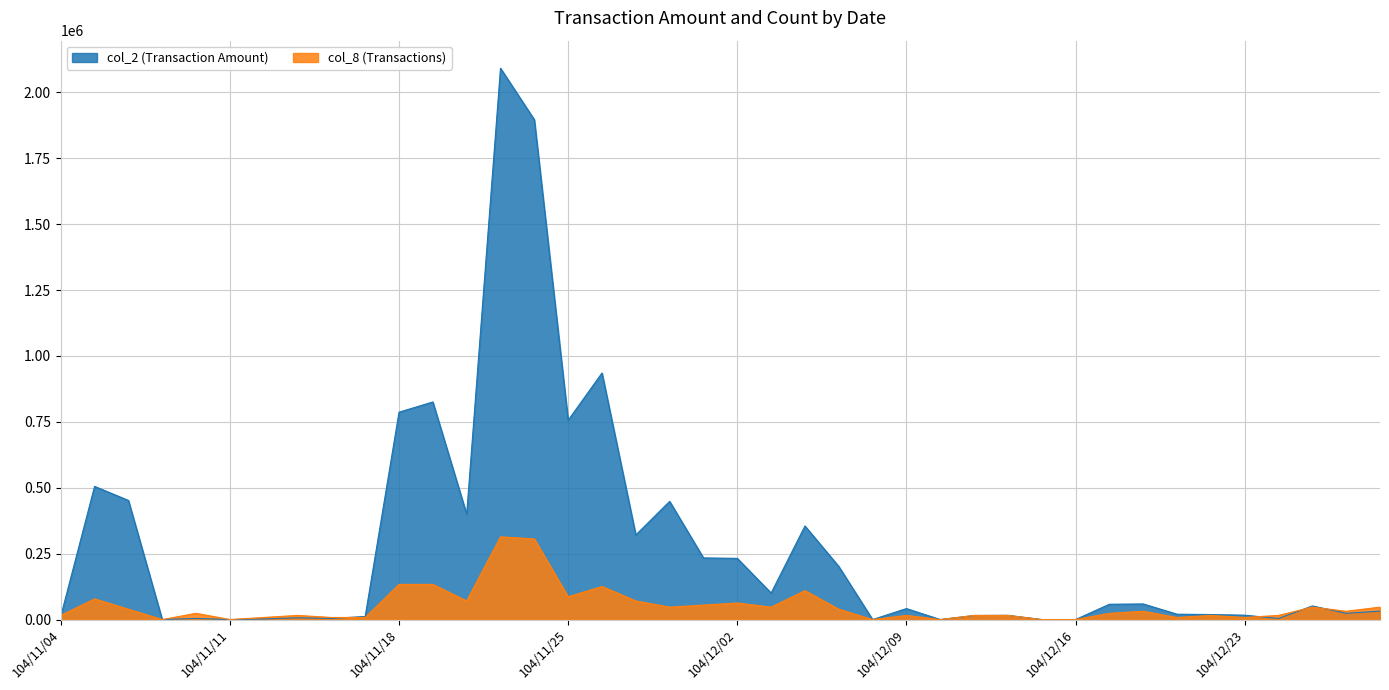

In col_8 (Transactions), how many points are lower than both neighbors (excluding endpoints)?

11